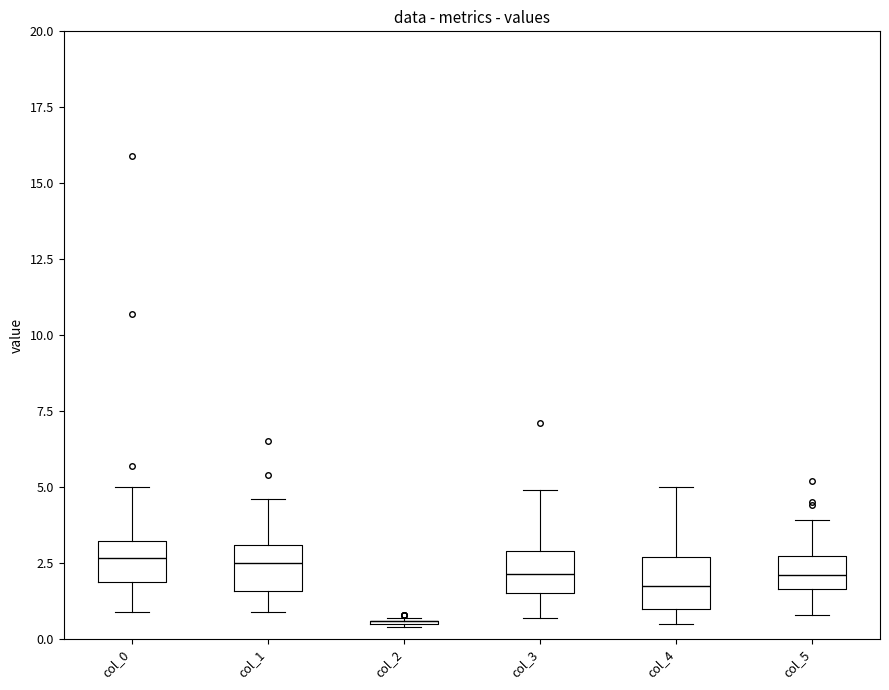

Reading left to right, transcribe this box plot: for each box, give where its median line is, the range the box spans, and where its two whiskers end, as read against the y-axis. The values are not printed on the chart, so give them approximately, as read against the axis.

col_0: median 2.5, box 2.0 to 3.0, whiskers 1.0 to 5.0
col_1: median 2.5, box 1.5 to 3.0, whiskers 1.0 to 4.5
col_2: box collapsed to a line at 0.5, whiskers 0.5 to 0.5
col_3: median 2.0, box 1.5 to 3.0, whiskers 0.5 to 5.0
col_4: median 2.0, box 1.0 to 2.5, whiskers 0.5 to 5.0
col_5: median 2.0, box 1.5 to 2.5, whiskers 1.0 to 4.0